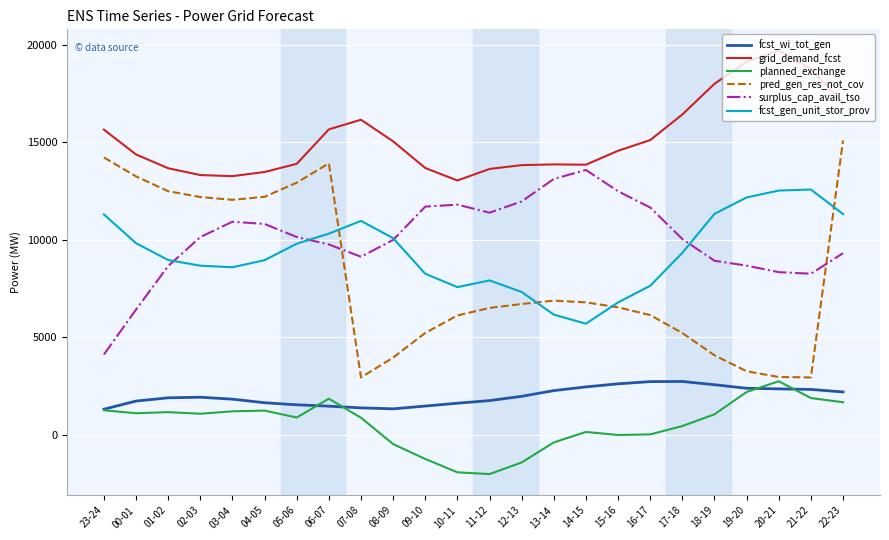

What is the average value of the grid_demand_fcst series?

15211